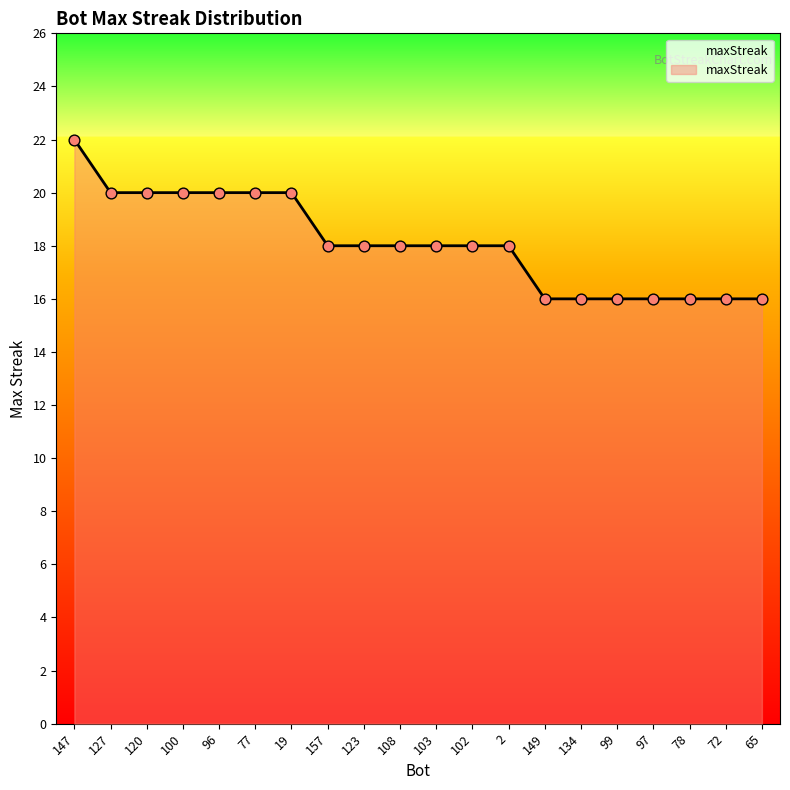

Approximately how many times larger is the value at 147 compared to 2?

1.2